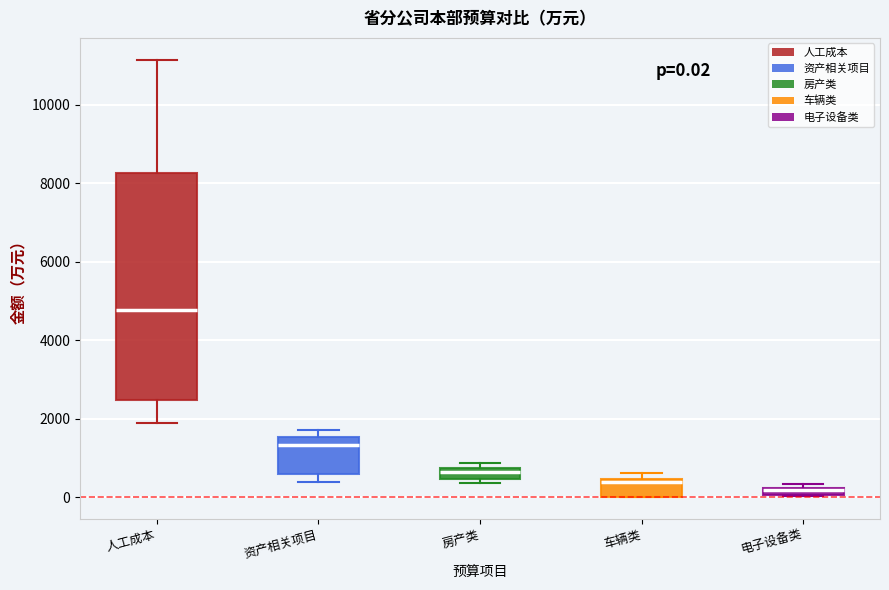

Which box's median line is the lowest?

电子设备类